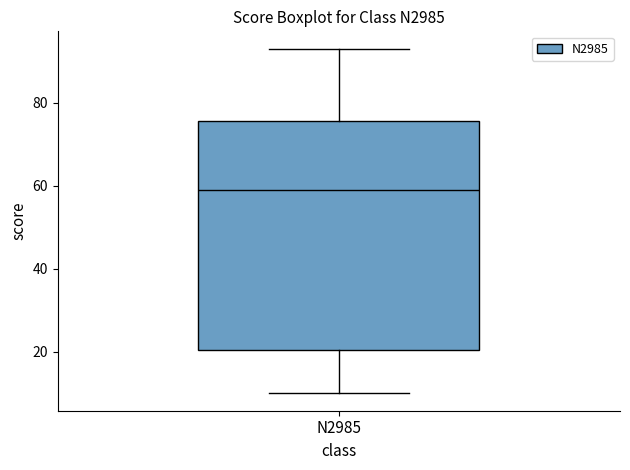

Transcribe this box plot: give where the median line is, the range the box spans, and where the two whiskers end, as read against the y-axis. The values are not printed on the chart, so give them approximately, as read against the axis.

median 60, box 20 to 76, whiskers 10 to 94